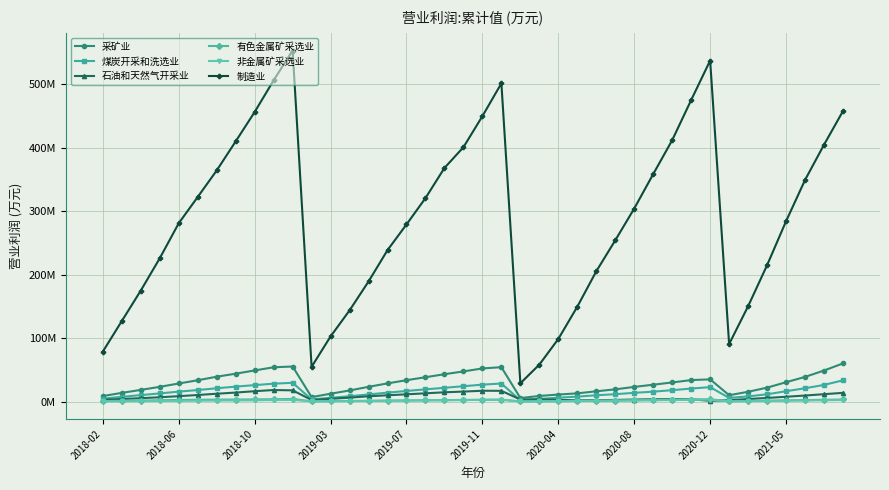

Which series has the largest total across all categories?

制造业